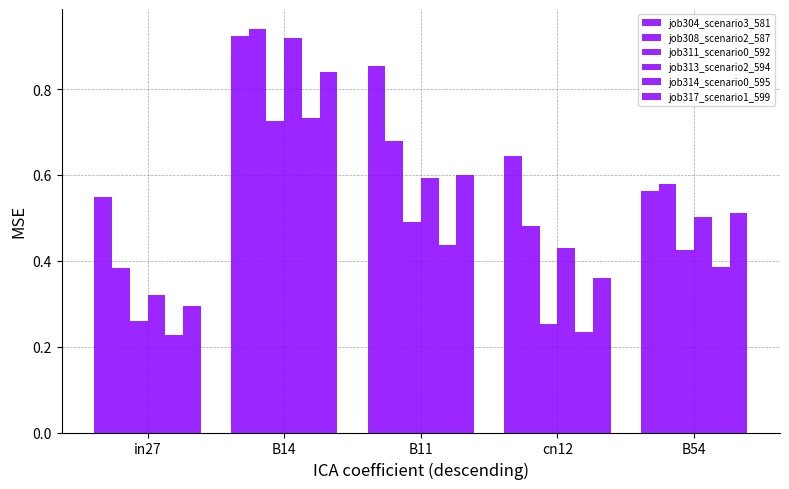

What is the sum of all job314_scenario0_595 values?

2.0